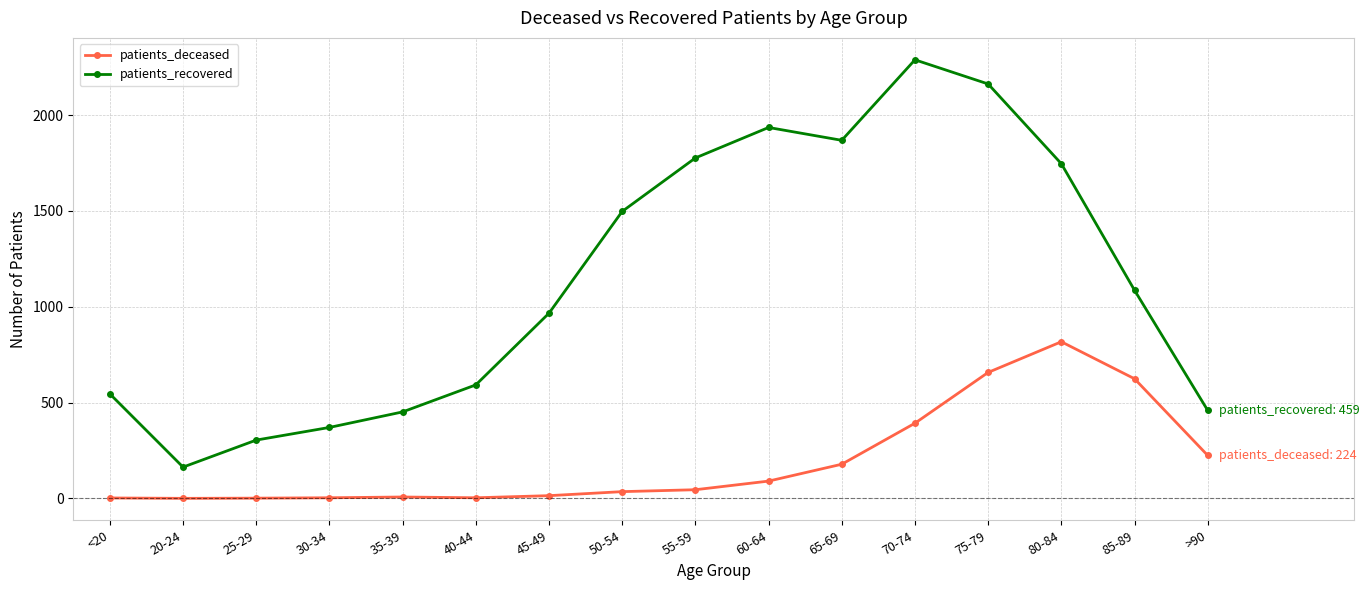

True or false: patients_deceased and patients_recovered cross at least once.

False